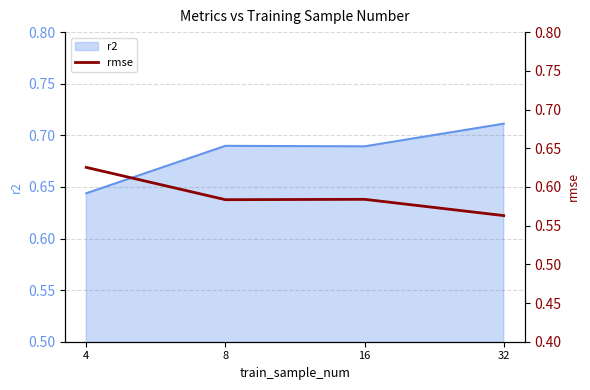

At which category does r2 reach its first local valley?

16